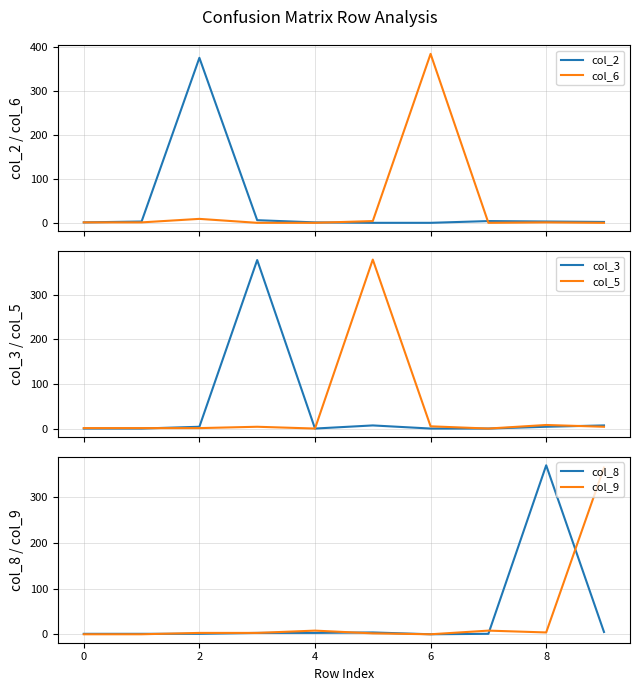

What is the sum of all col_8 values?

389